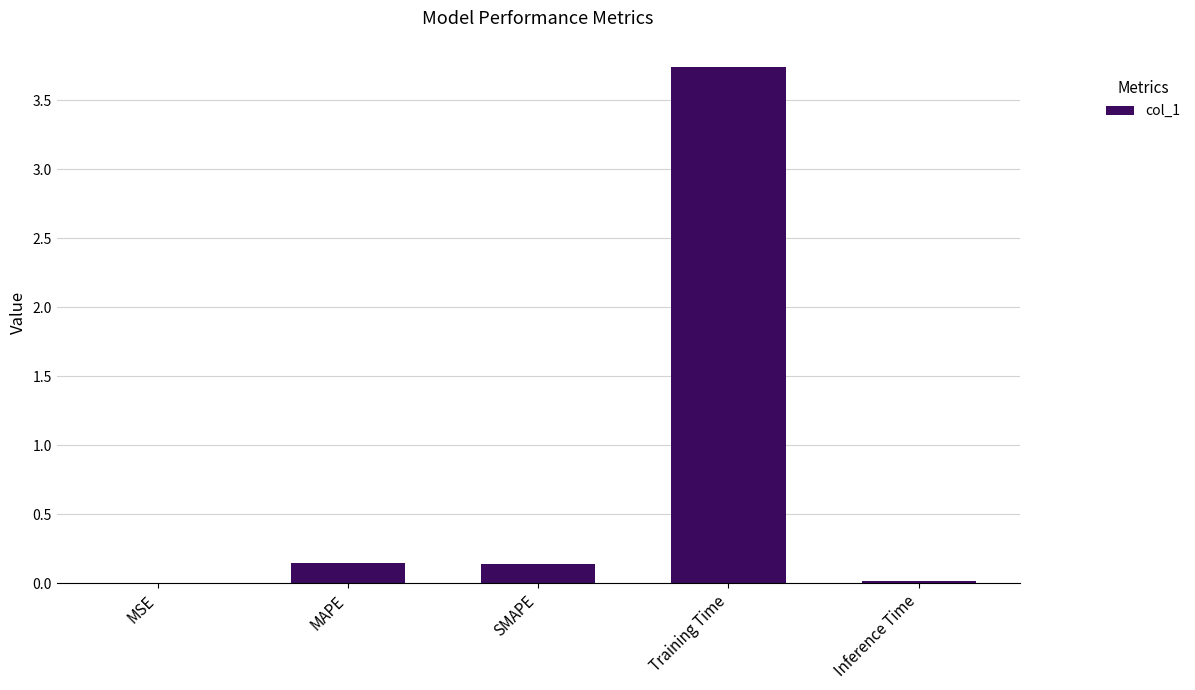

Are the bars horizontal?

No